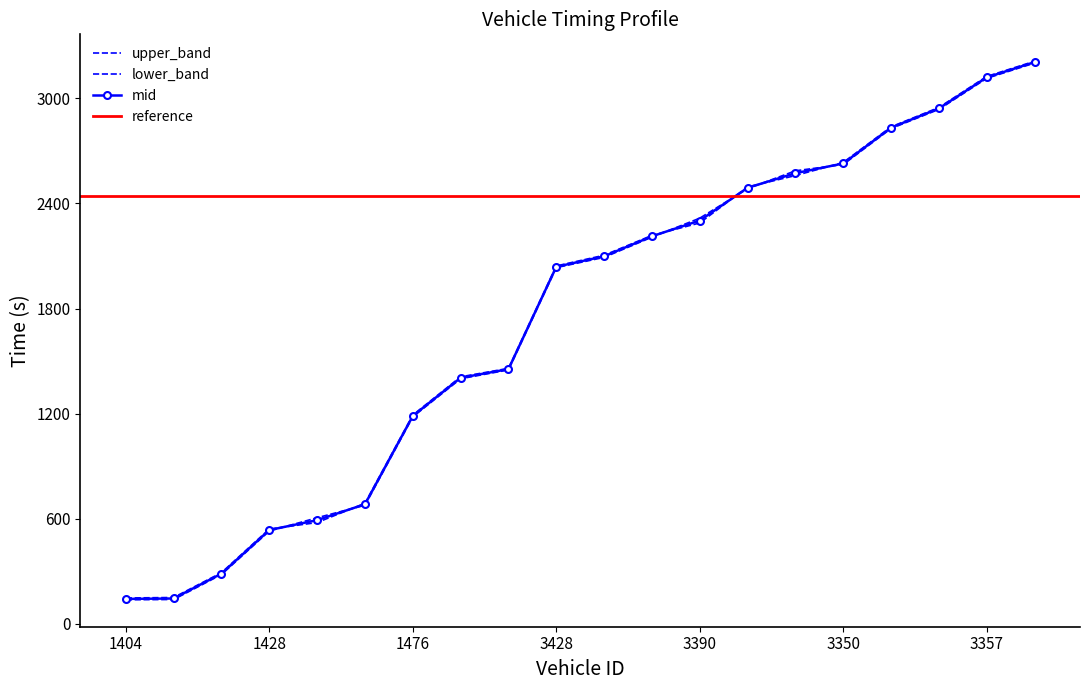

What is the approximate value of exit at 3428?

2043.3